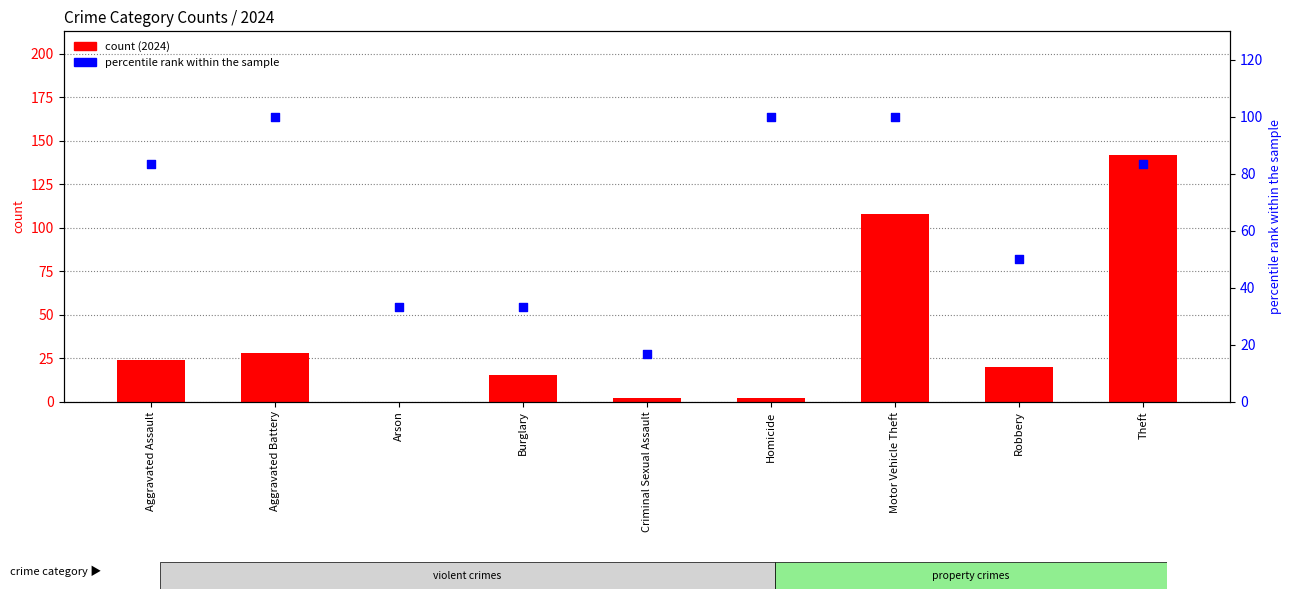

At how many categories does at least one series exceed 97?

4